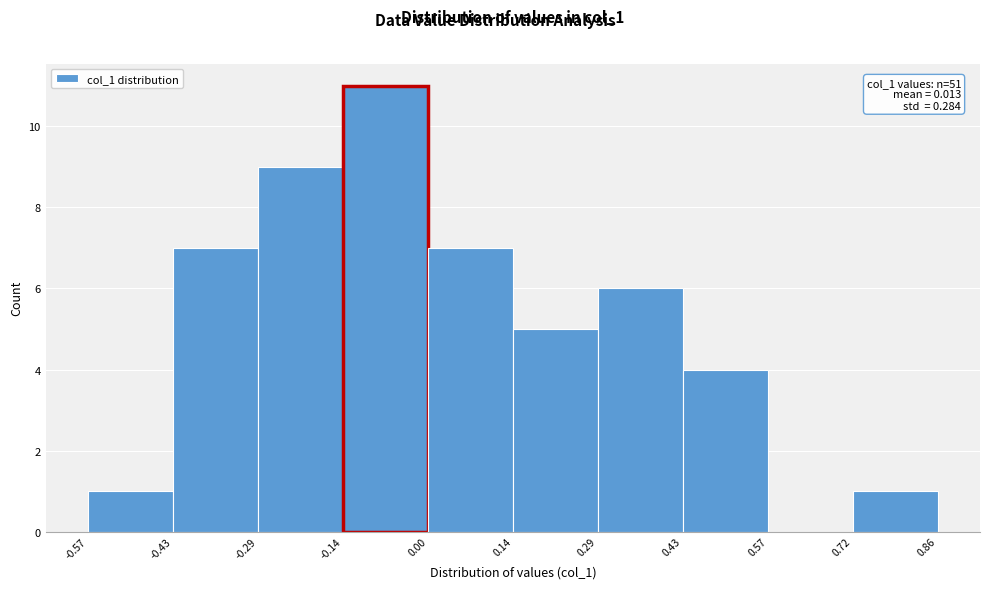

Over which range of the x-axis is the bar tallest?

-0.14 to 0.00